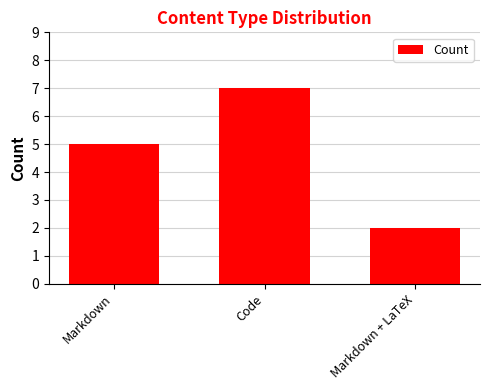

How many categories are shown in the chart?

3